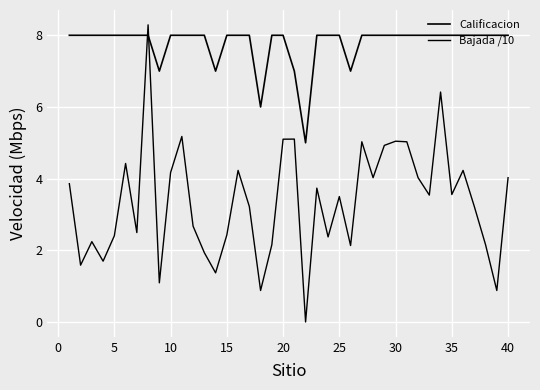

Is this an area chart (filled region under the line)?

No